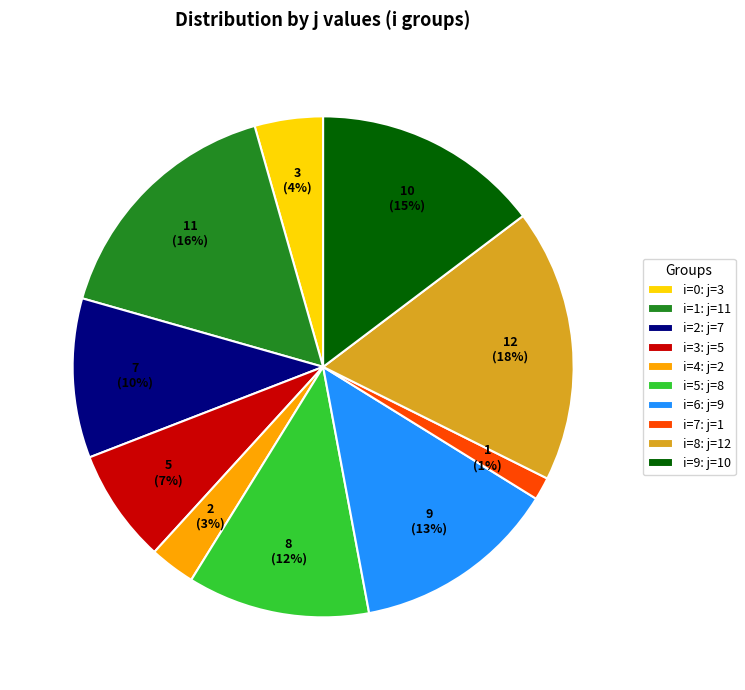

Combined, do i=4: j=2 and i=5: j=8 account for over 50%?

No